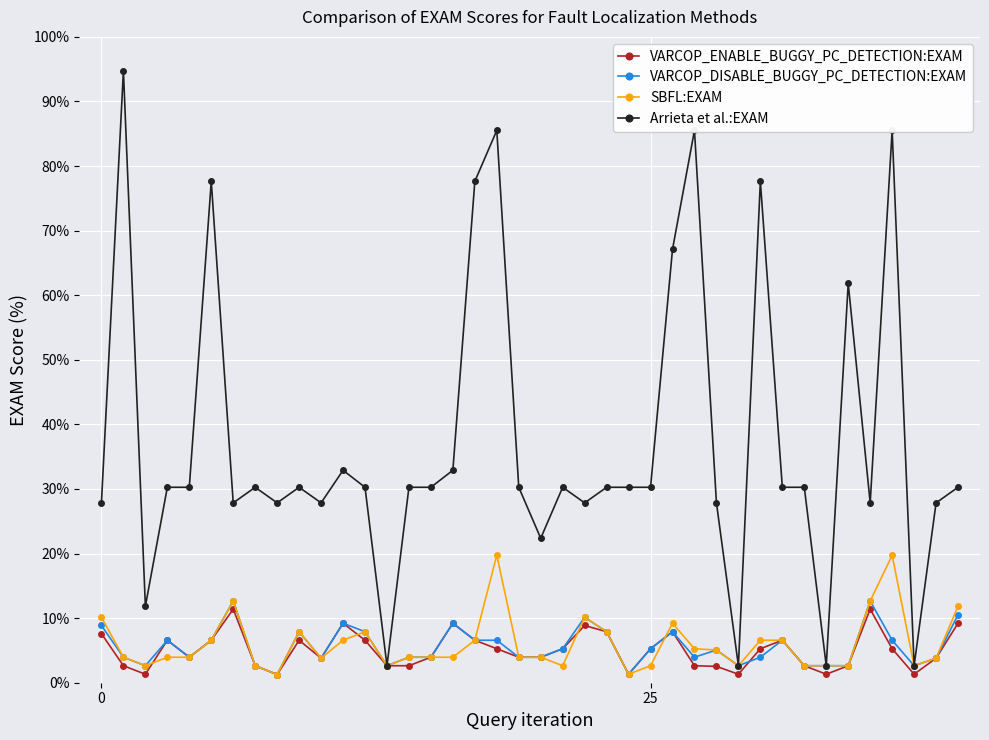

Which series has the largest range (max minus min)?

Arrieta et al.:EXAM